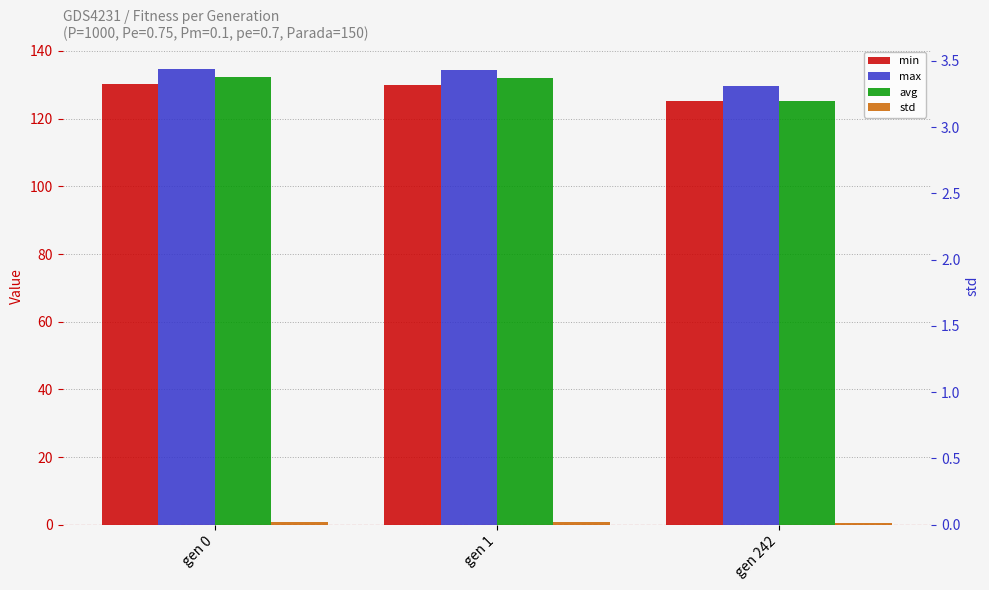

How many bars are there in total?

12